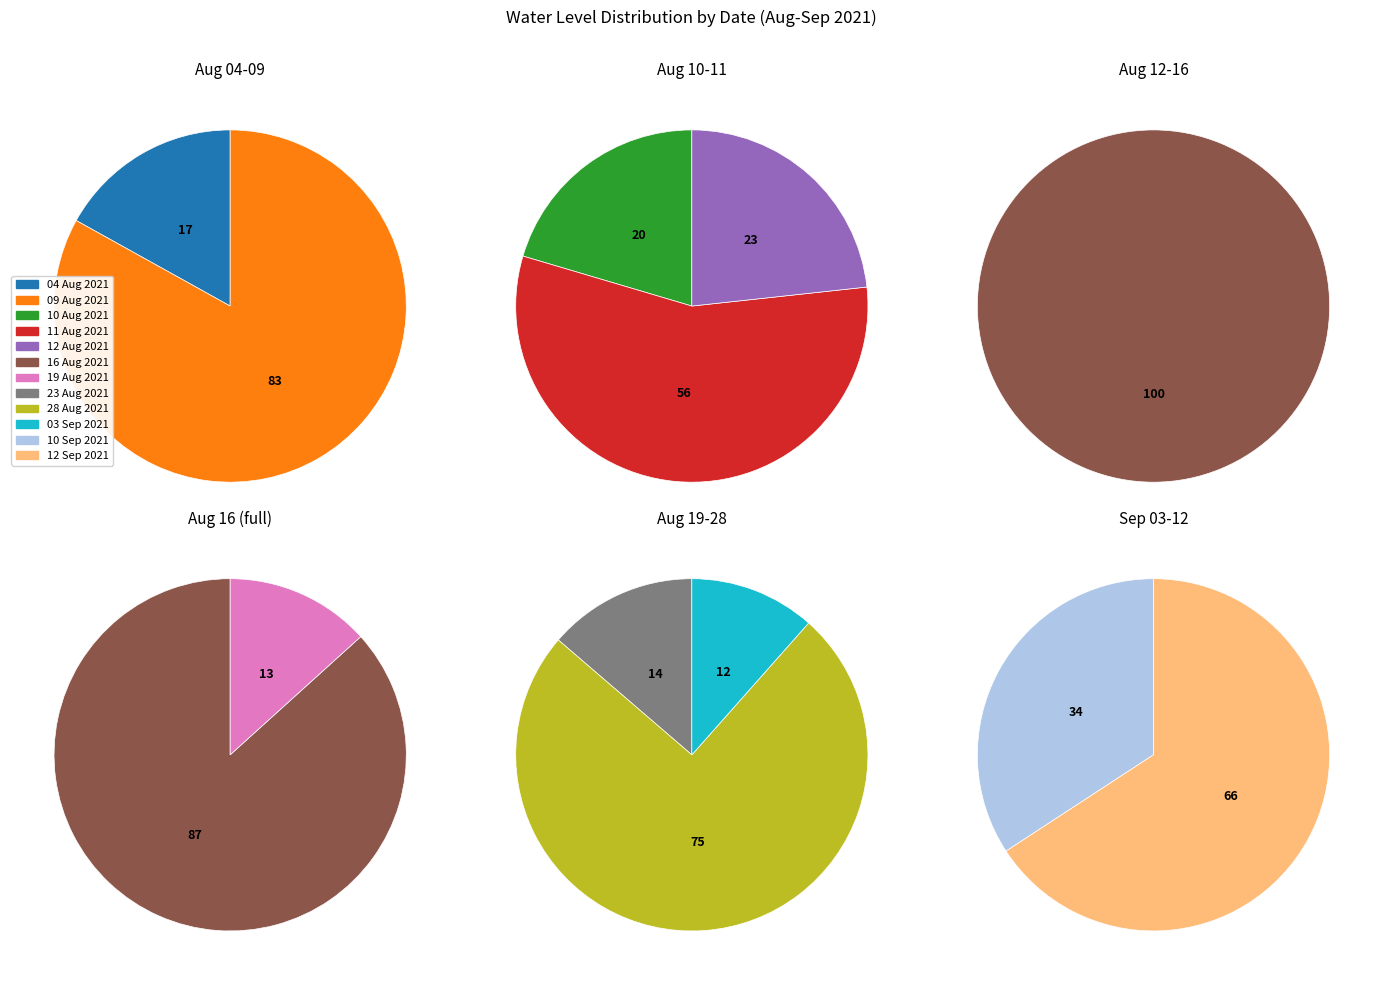

Is it true that 19 Aug 2021 is 18% of the pie?

False